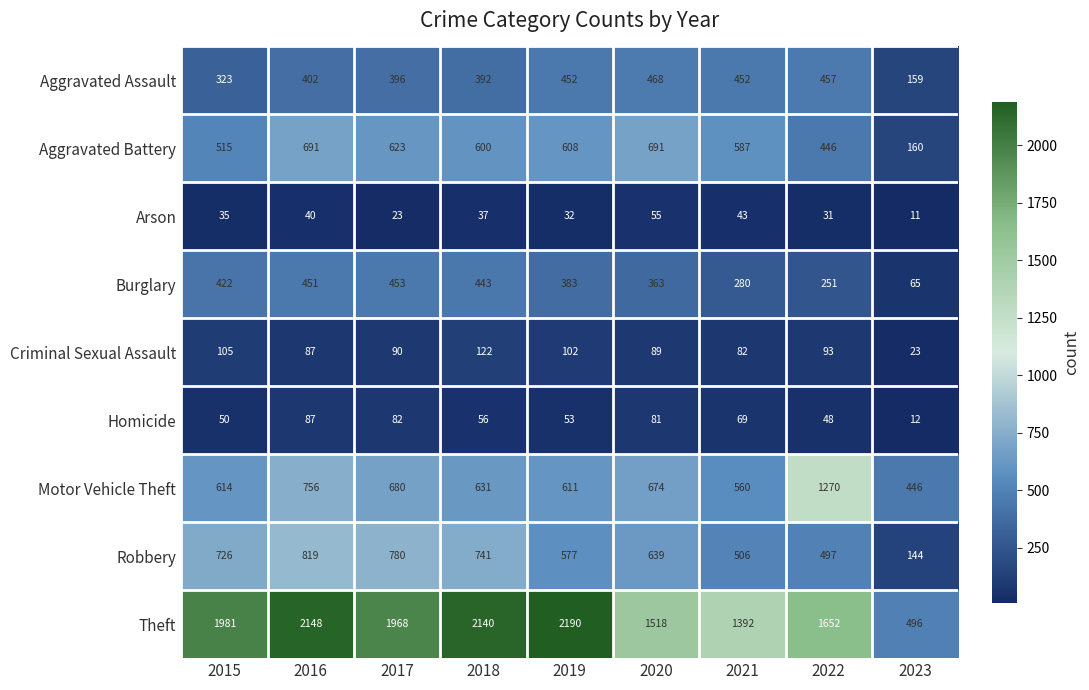

What is the difference between the maximum and minimum values in the Arson series?

44